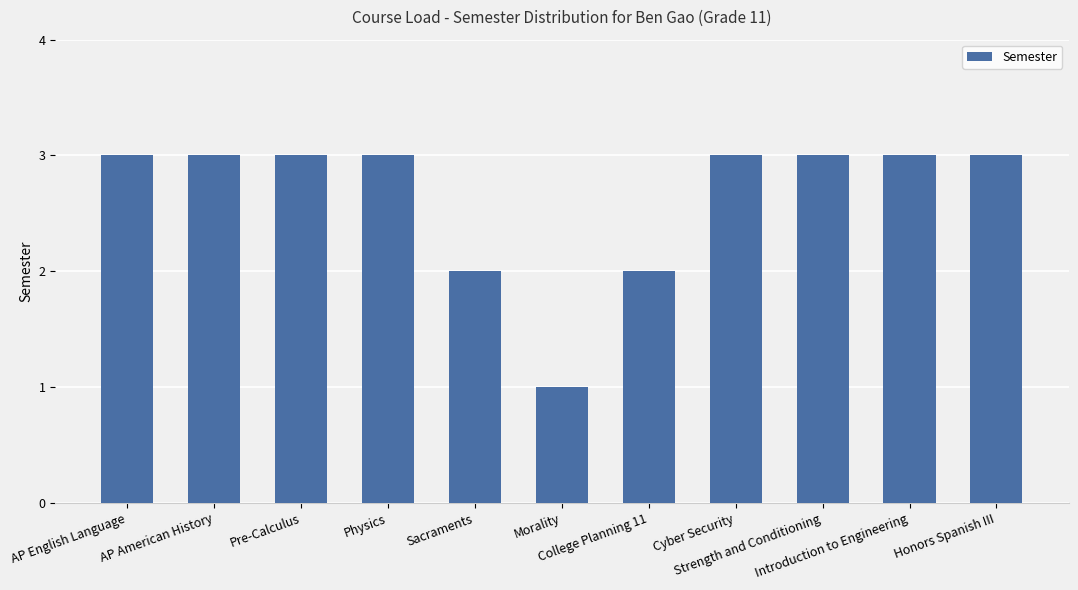

The value at Honors Spanish III is 3. True or false?

True